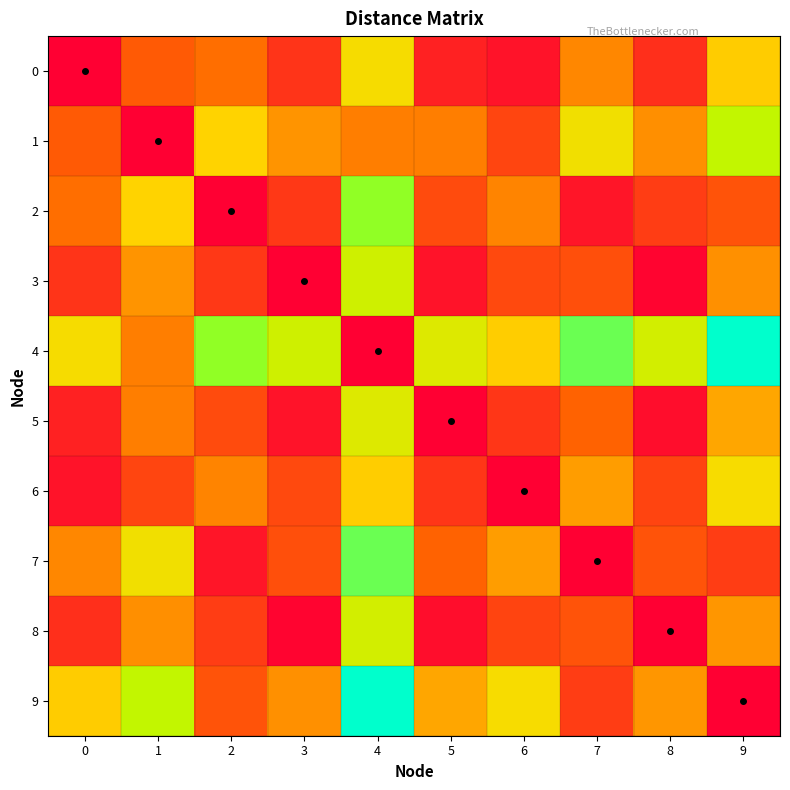

Rank the series at 6 from highest to lowest value.

9, 4, 7, 2, 3, 1, 8, 5, 0, 6